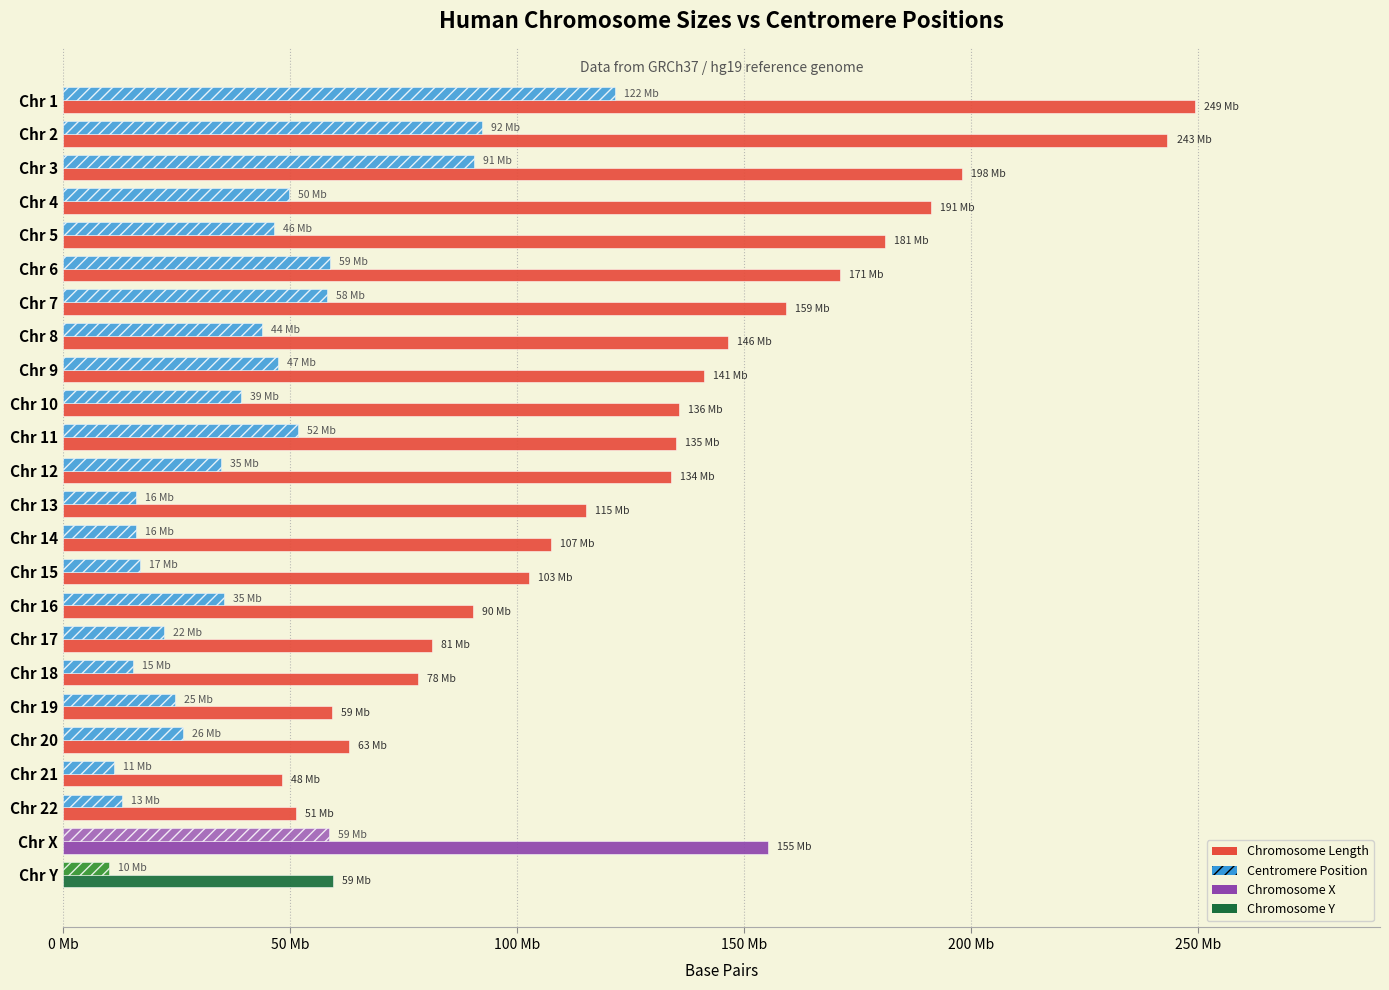

Which category has the highest value across all series?

Chr 1